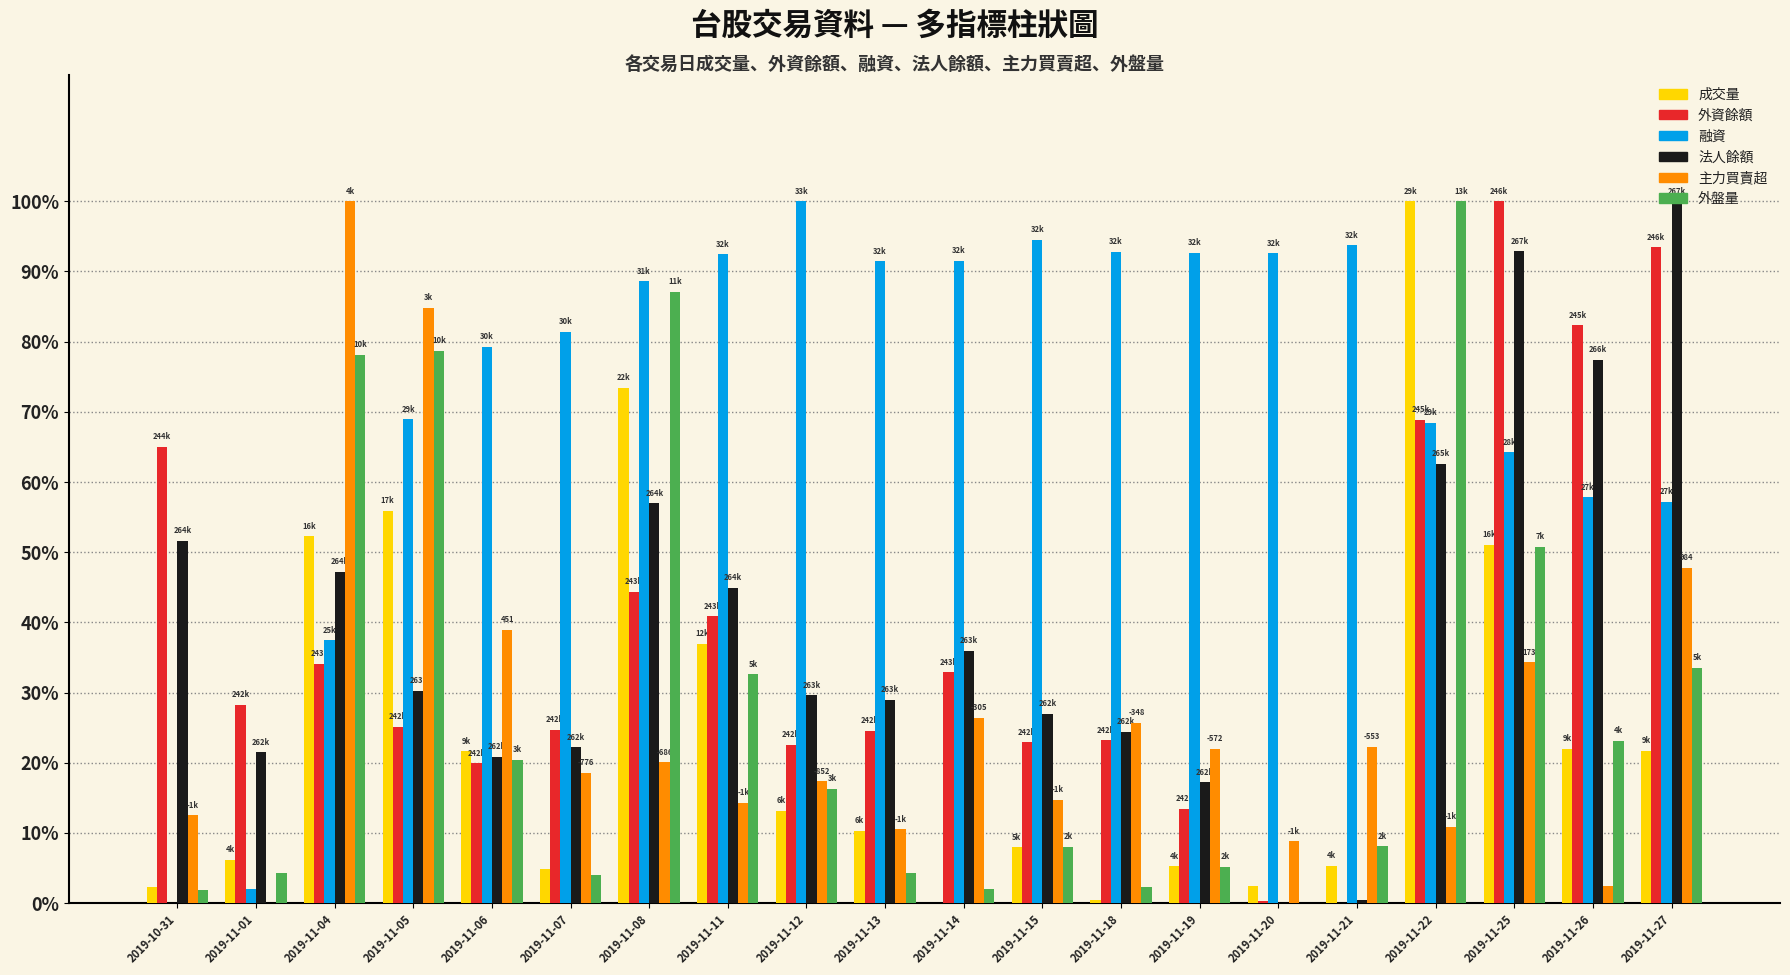

Which label corresponds to the largest value in the chart?

2019-11-22